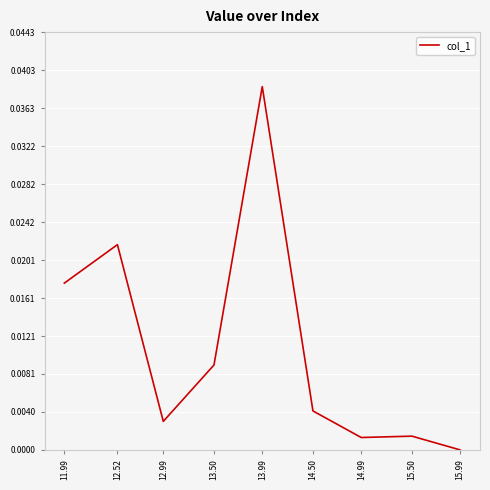

At which category does the data reach its first local peak?

12.52